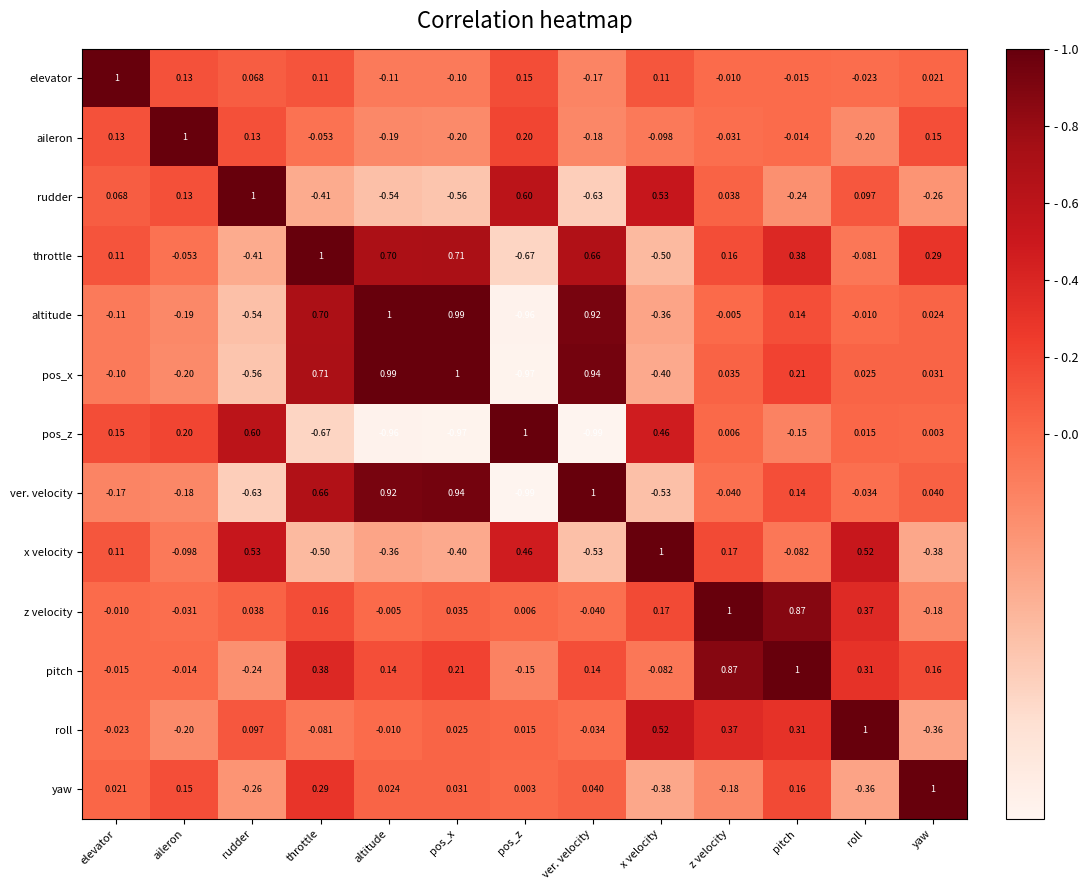

Where does the x velocity series first go above 0?

elevator